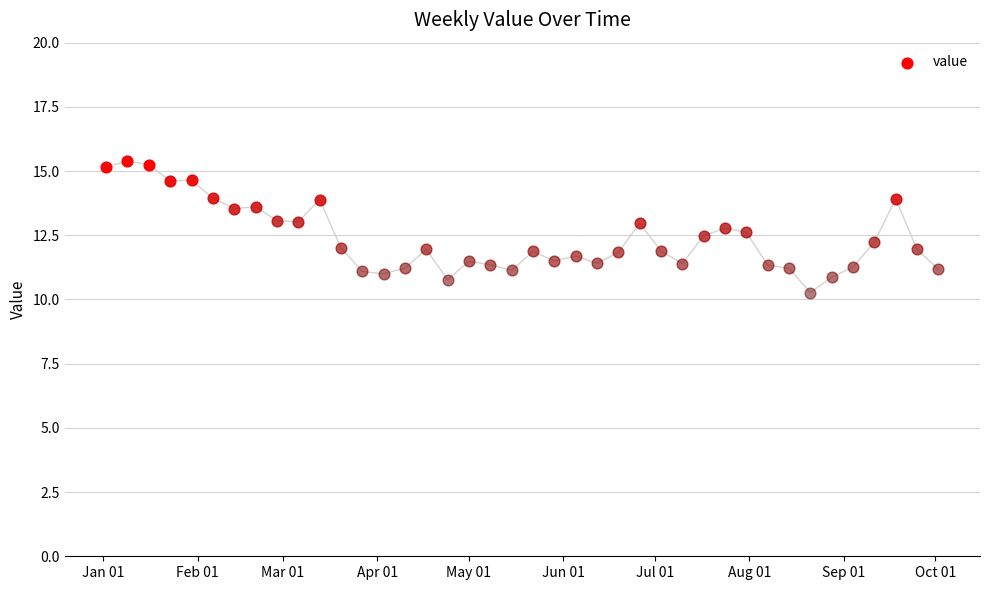

What is the change in value from 2015-02-20 to 2015-05-08?

-2.3